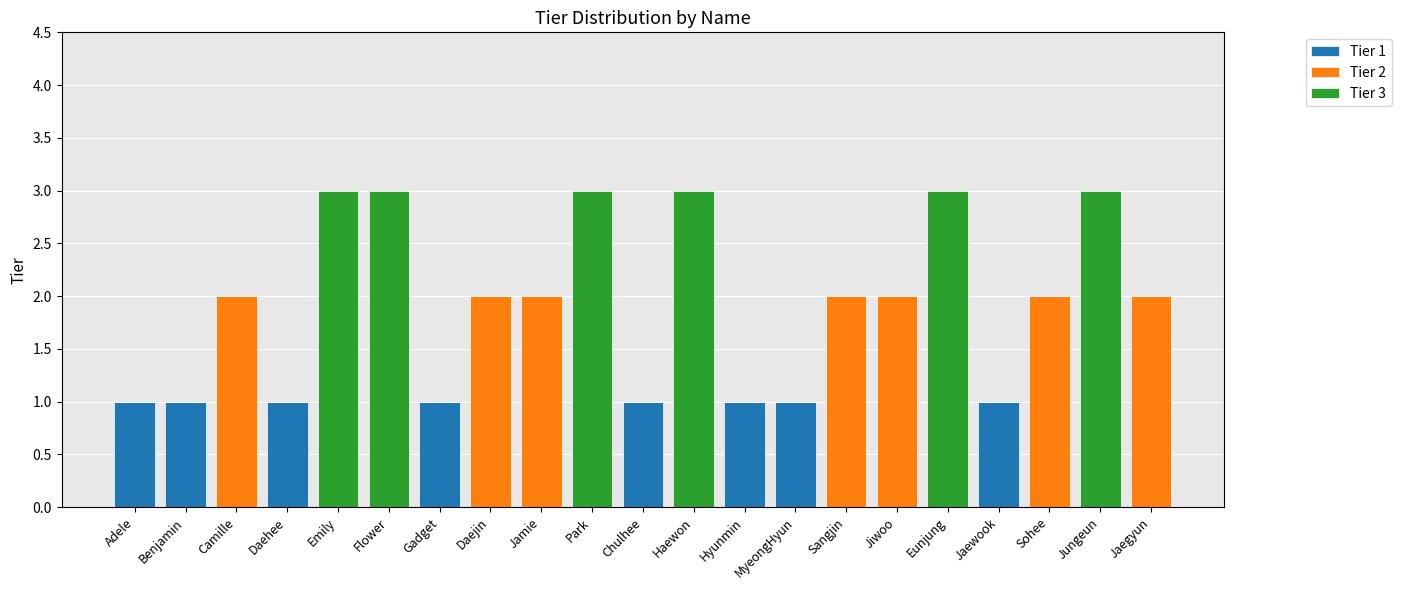

Is it true that Tier 1 equals 0 at Jungeun?

True